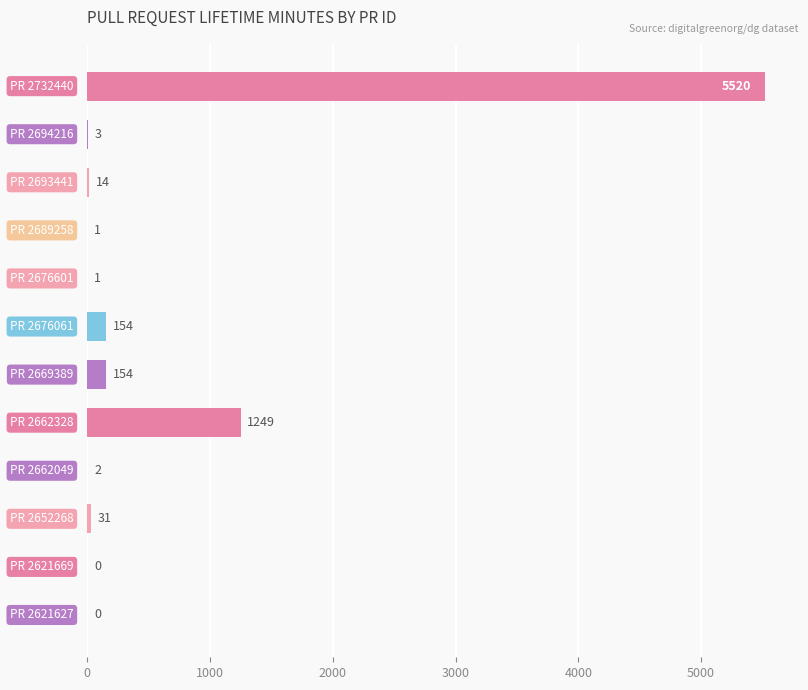

What is the sum of all values?

7129